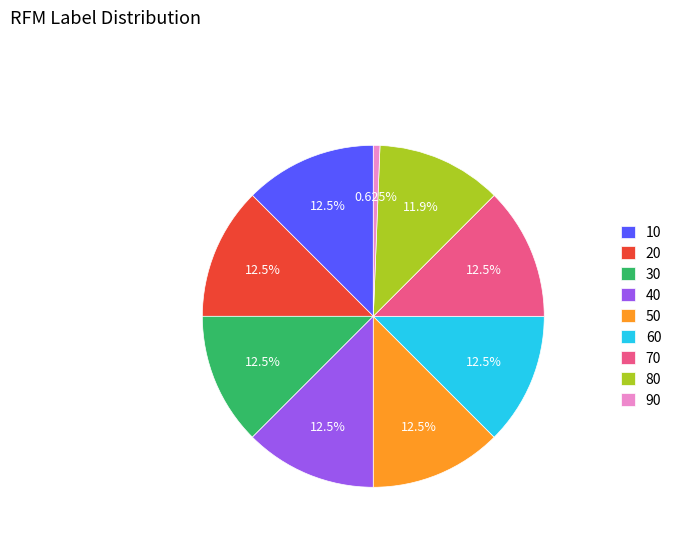

How much of the chart is everything except 20?

87.5%